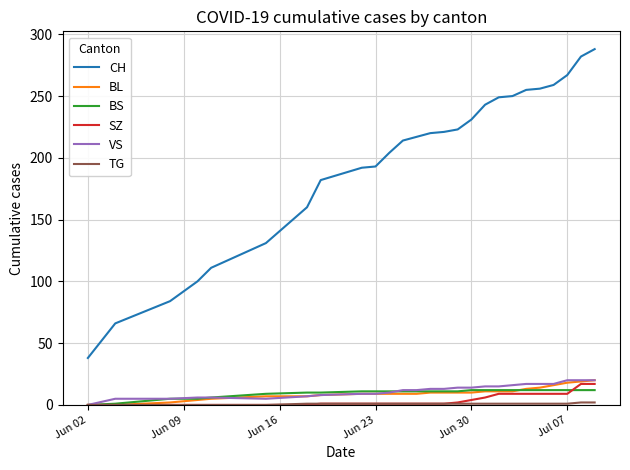

Which series has the largest range (max minus min)?

CH